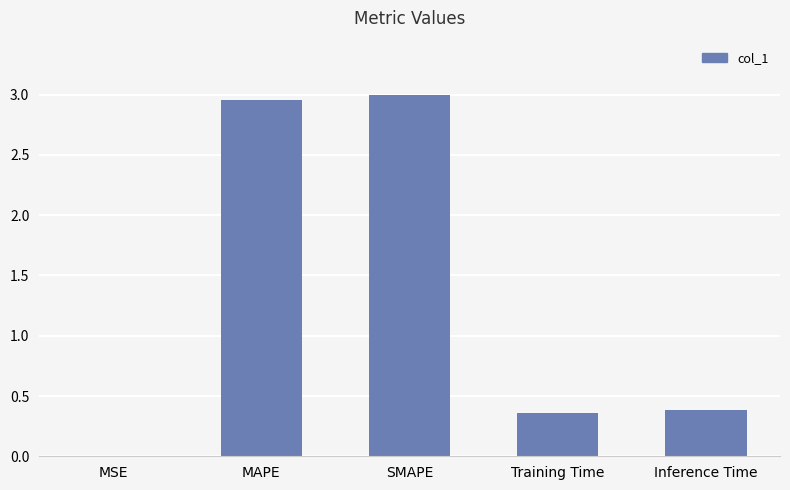

What is the sum of all values?

6.7